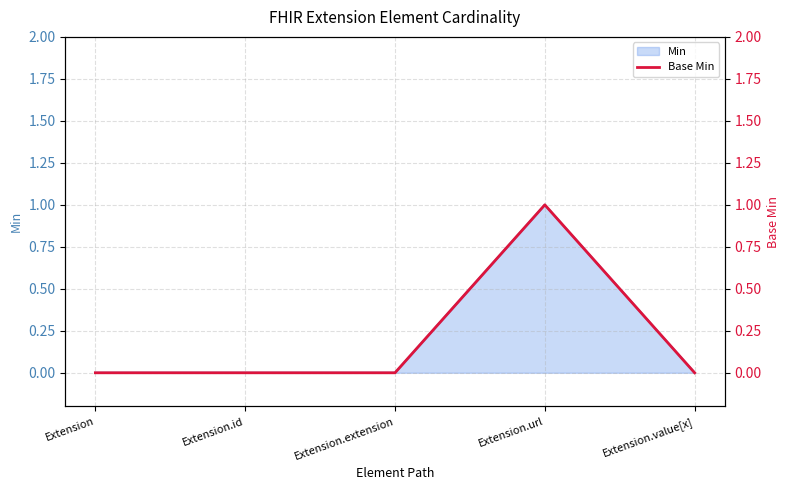

Reading left to right, extract all data points from this chart.

0	0	0	1	0